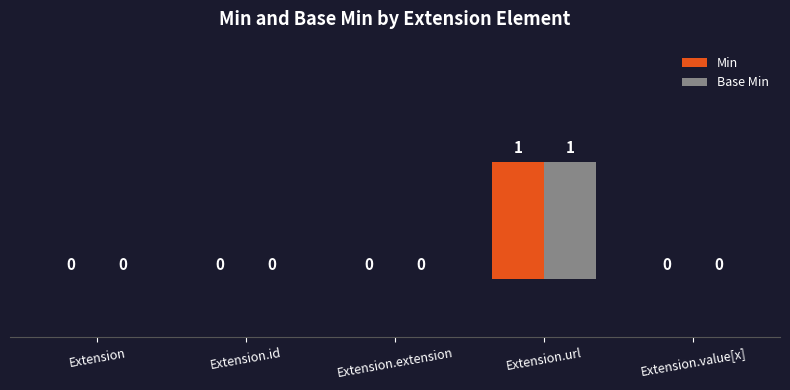

At which category is the sum across all series the highest?

Extension.url